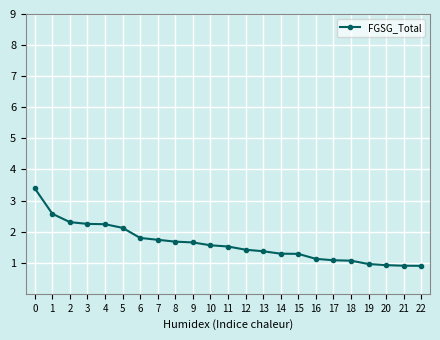

Reading left to right, transcribe all the data shown in this chart.

0=3.4	1=2.6	2=2.3	3=2.2	4=2.2	5=2.1	6=1.8	7=1.7	8=1.7	9=1.7	10=1.6	11=1.5	12=1.4	13=1.4	14=1.3	15=1.3	16=1.1	17=1.1	18=1.1	19=1.0	20=0.9	21=0.9	22=0.9